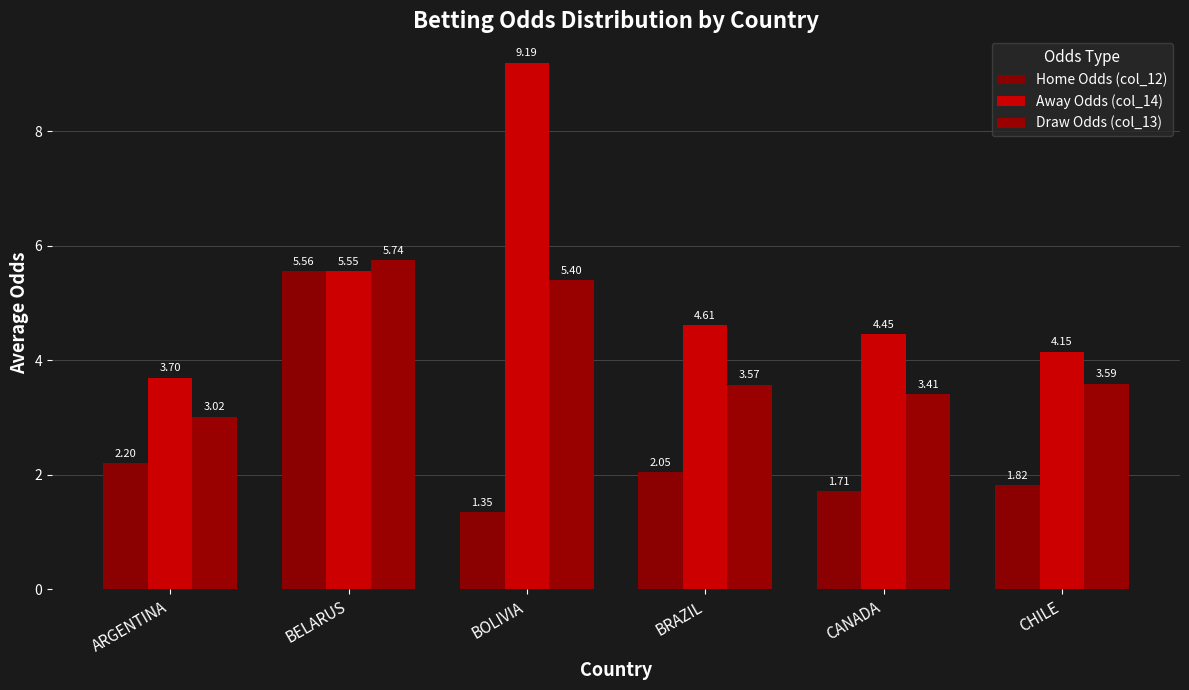

How many bars are there in total?

18